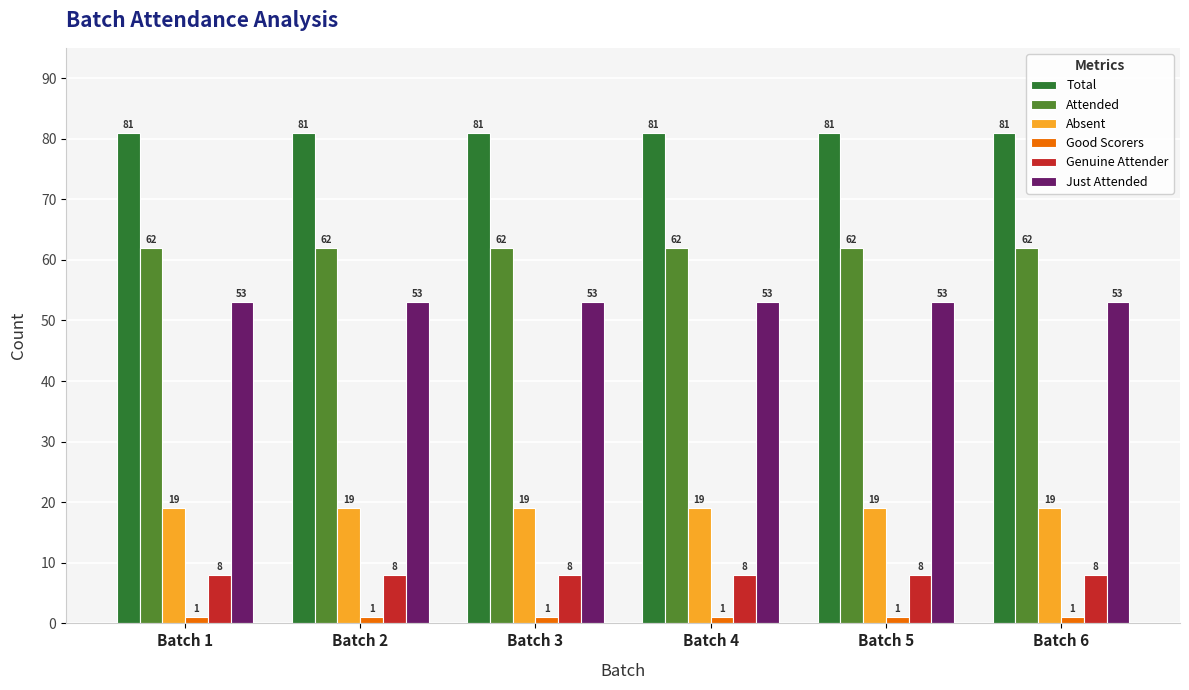

True or false: Genuine Attender has a value of 12 at Batch 3.

False